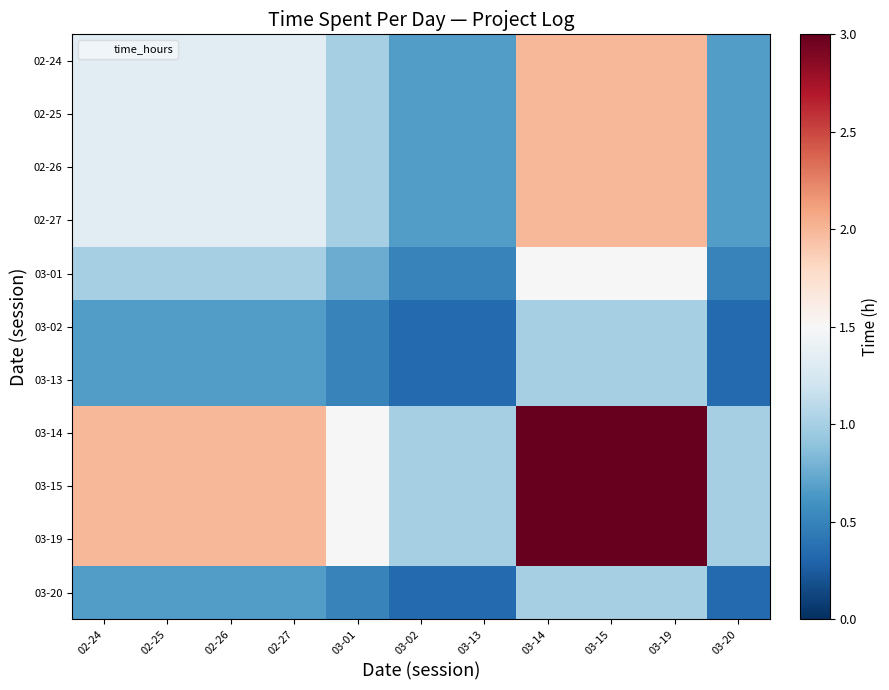

Reading left to right, transcribe all the data shown in this chart.

02-24: 02-24=1.3	02-25=1.3	02-26=1.3	02-27=1.3	03-01=1.0	03-02=0.7	03-13=0.7	03-14=2.0	03-15=2.0	03-19=2.0	03-20=0.7
02-25: 02-24=1.3	02-25=1.3	02-26=1.3	02-27=1.3	03-01=1.0	03-02=0.7	03-13=0.7	03-14=2.0	03-15=2.0	03-19=2.0	03-20=0.7
02-26: 02-24=1.3	02-25=1.3	02-26=1.3	02-27=1.3	03-01=1.0	03-02=0.7	03-13=0.7	03-14=2.0	03-15=2.0	03-19=2.0	03-20=0.7
02-27: 02-24=1.3	02-25=1.3	02-26=1.3	02-27=1.3	03-01=1.0	03-02=0.7	03-13=0.7	03-14=2.0	03-15=2.0	03-19=2.0	03-20=0.7
03-01: 02-24=1.0	02-25=1.0	02-26=1.0	02-27=1.0	03-01=0.8	03-02=0.5	03-13=0.5	03-14=1.5	03-15=1.5	03-19=1.5	03-20=0.5
03-02: 02-24=0.7	02-25=0.7	02-26=0.7	02-27=0.7	03-01=0.5	03-02=0.3	03-13=0.3	03-14=1.0	03-15=1.0	03-19=1.0	03-20=0.3
03-13: 02-24=0.7	02-25=0.7	02-26=0.7	02-27=0.7	03-01=0.5	03-02=0.3	03-13=0.3	03-14=1.0	03-15=1.0	03-19=1.0	03-20=0.3
03-14: 02-24=2.0	02-25=2.0	02-26=2.0	02-27=2.0	03-01=1.5	03-02=1.0	03-13=1.0	03-14=3.0	03-15=3.0	03-19=3.0	03-20=1.0
03-15: 02-24=2.0	02-25=2.0	02-26=2.0	02-27=2.0	03-01=1.5	03-02=1.0	03-13=1.0	03-14=3.0	03-15=3.0	03-19=3.0	03-20=1.0
03-19: 02-24=2.0	02-25=2.0	02-26=2.0	02-27=2.0	03-01=1.5	03-02=1.0	03-13=1.0	03-14=3.0	03-15=3.0	03-19=3.0	03-20=1.0
03-20: 02-24=0.7	02-25=0.7	02-26=0.7	02-27=0.7	03-01=0.5	03-02=0.3	03-13=0.3	03-14=1.0	03-15=1.0	03-19=1.0	03-20=0.3